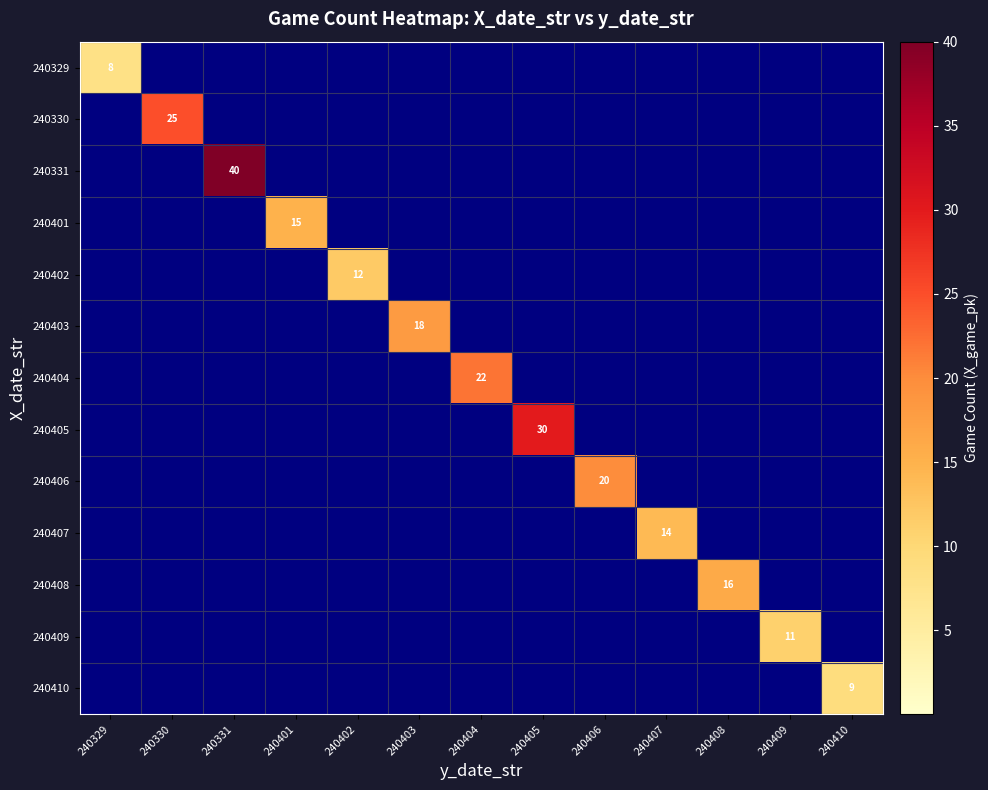

The value of 240409 at 240409 is 11. True or false?

True